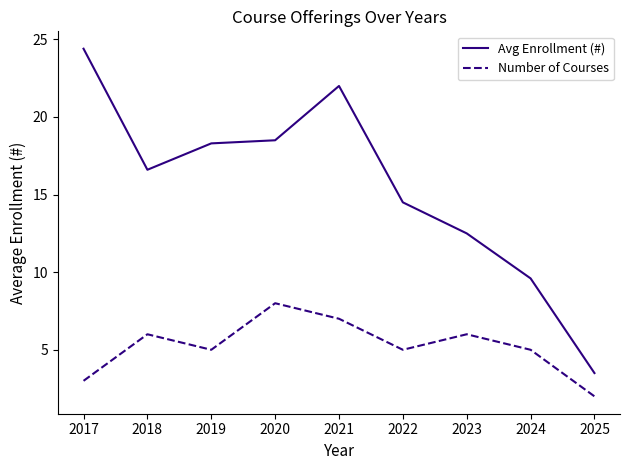

Is it true that Number of Courses equals 4.2 at 2021?

False